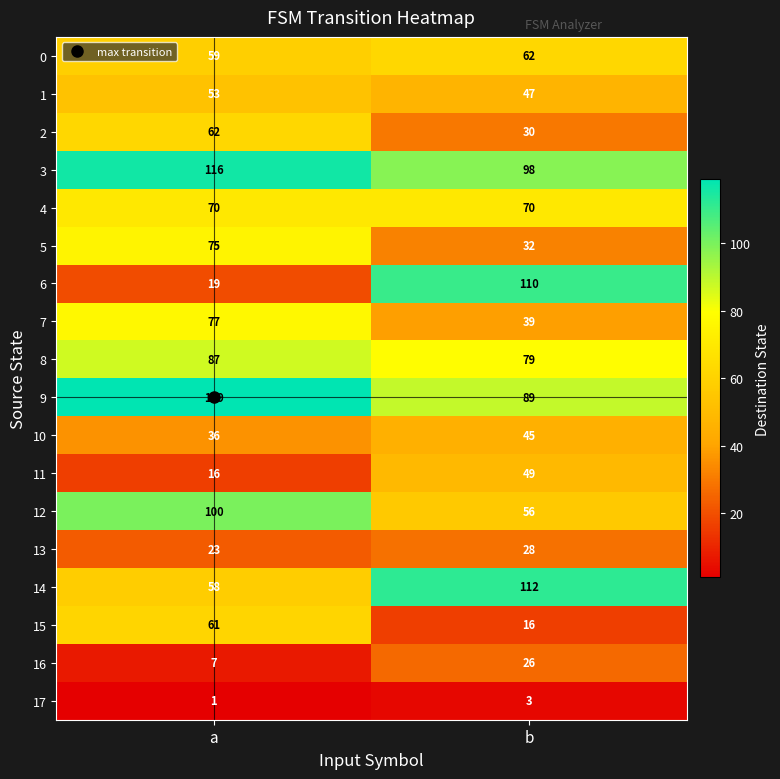

Which series has the largest range (max minus min)?

6